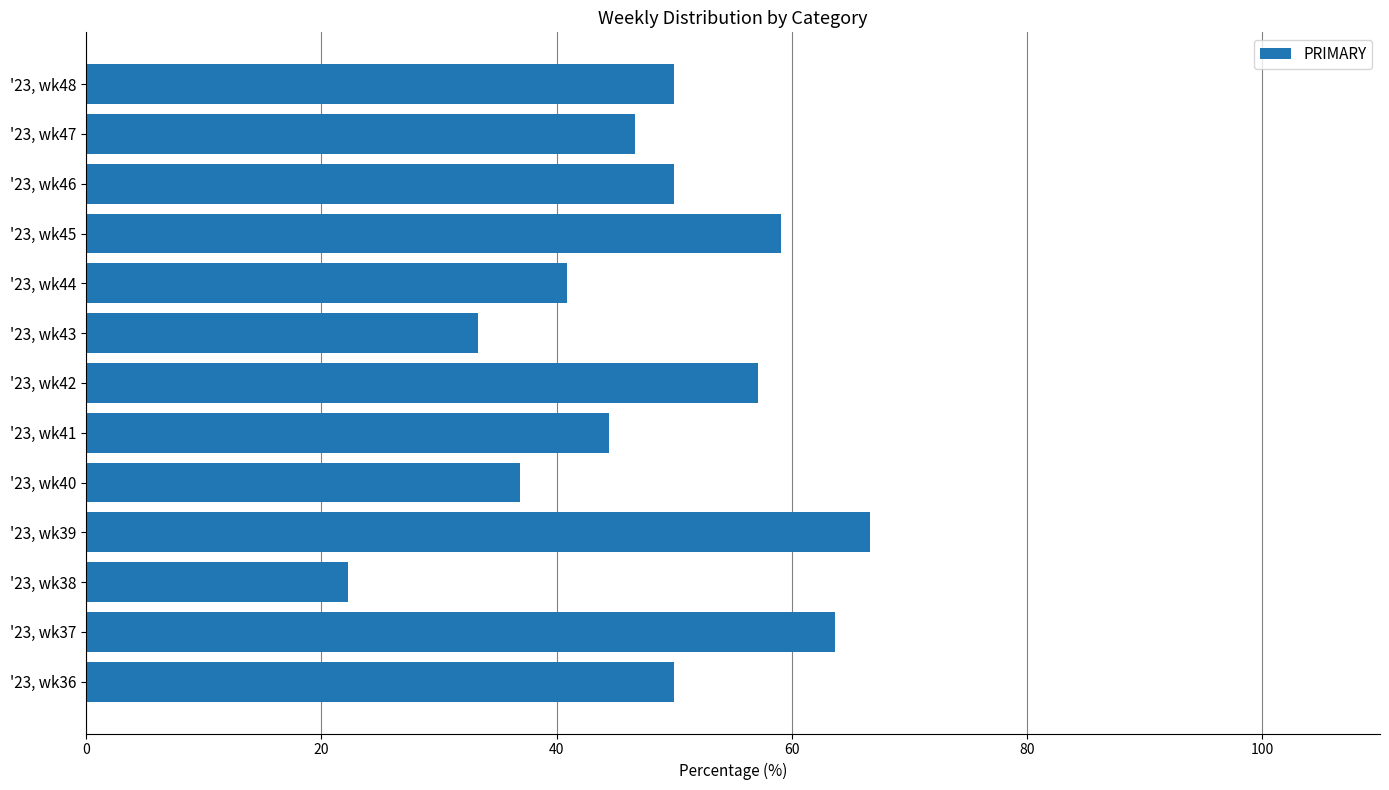

Is it true that the value at '23, wk43 is 33.3?

True